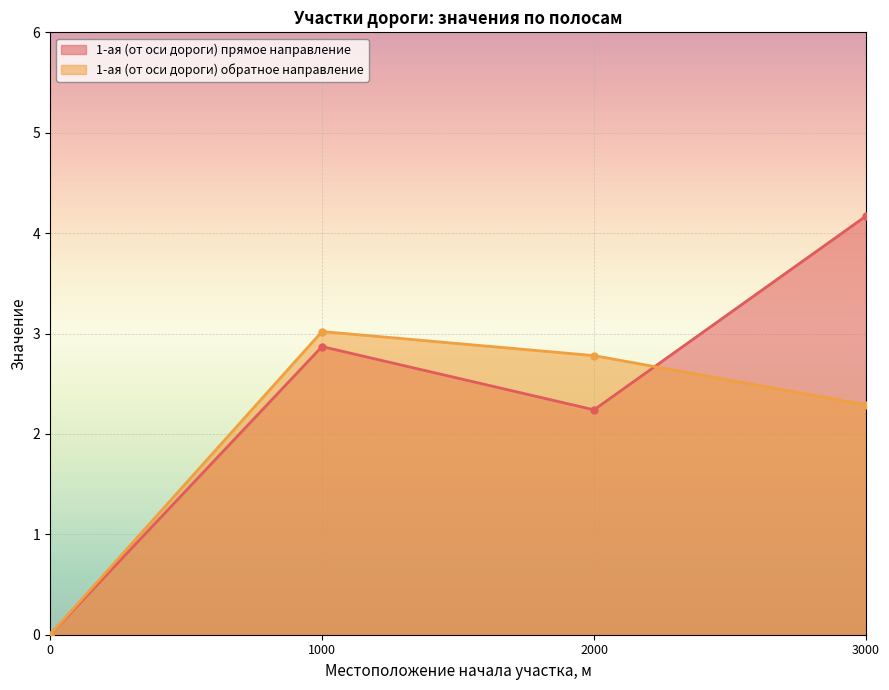

At which label does 1-ая (от оси дороги) обратное направление first exceed 2?

1000